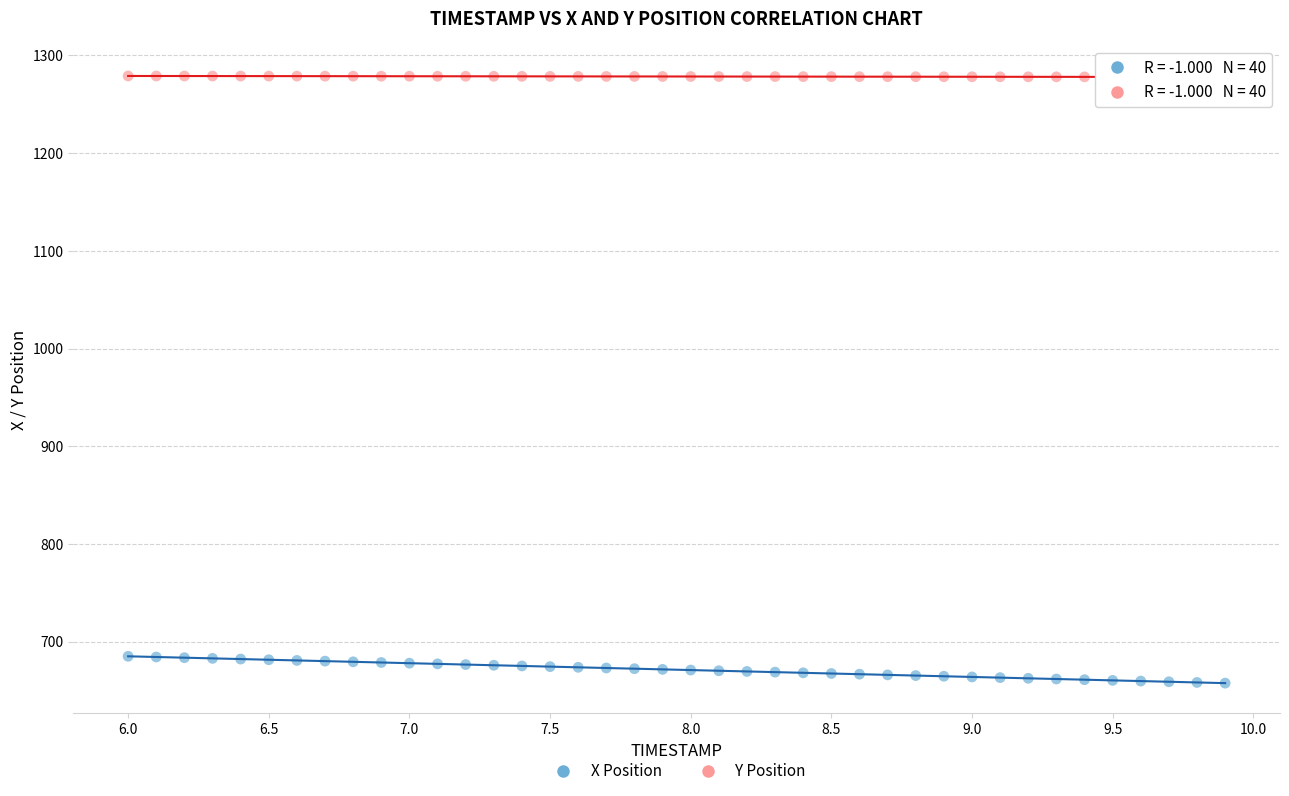

What are all the series names shown in the legend?

X Position, Y Position